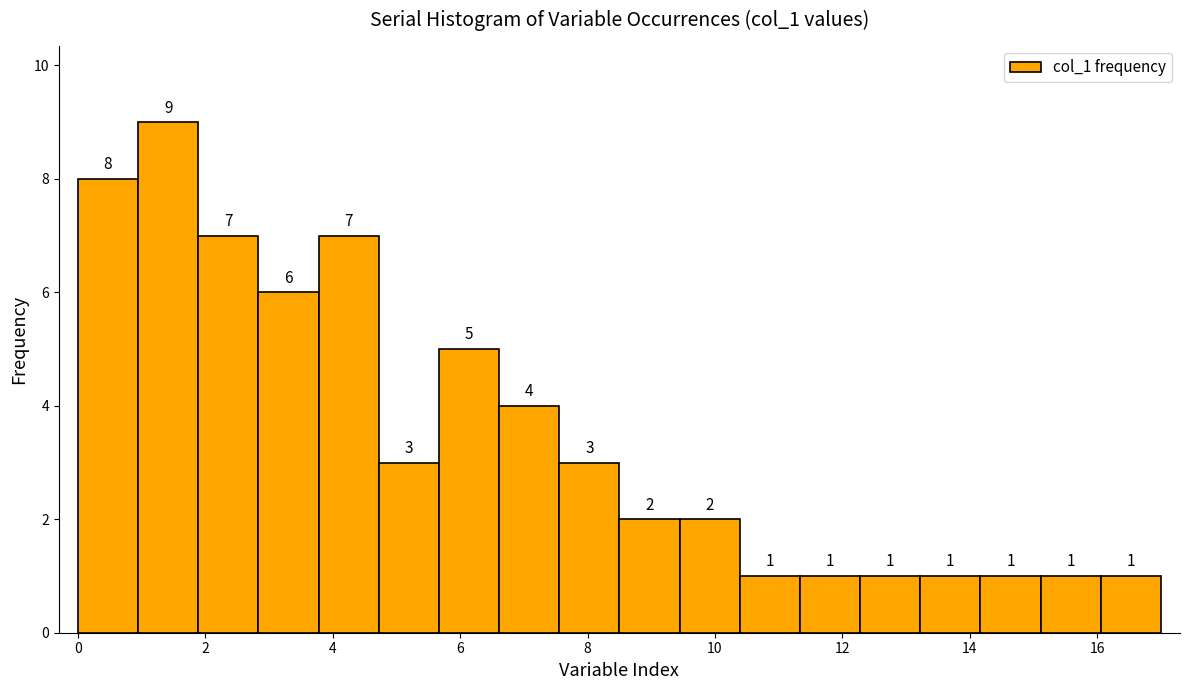

Over which range of the x-axis is the bar tallest?

1.0 to 1.8